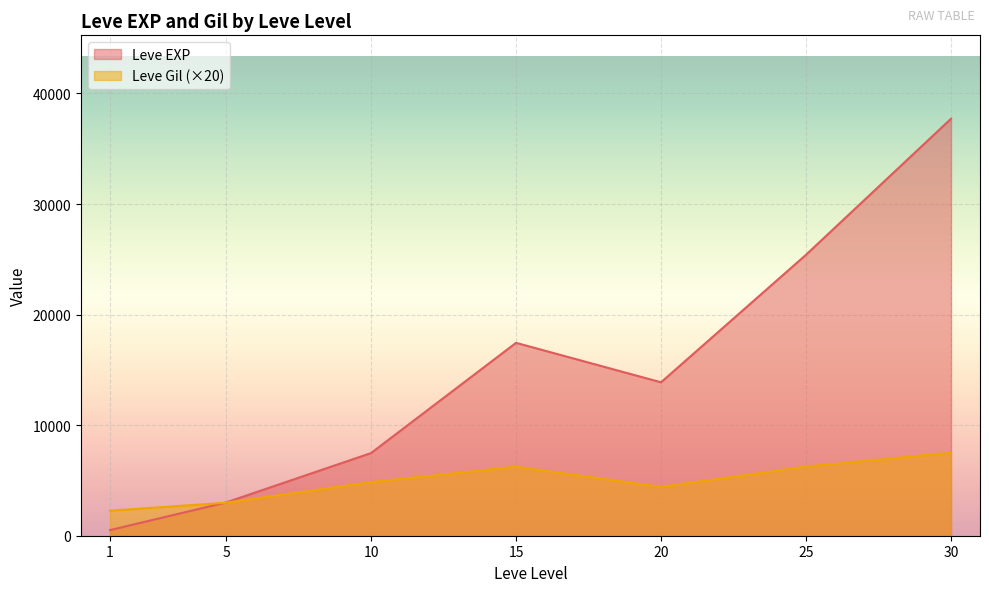

What is the difference between the highest and lowest values at 20?

9460.0